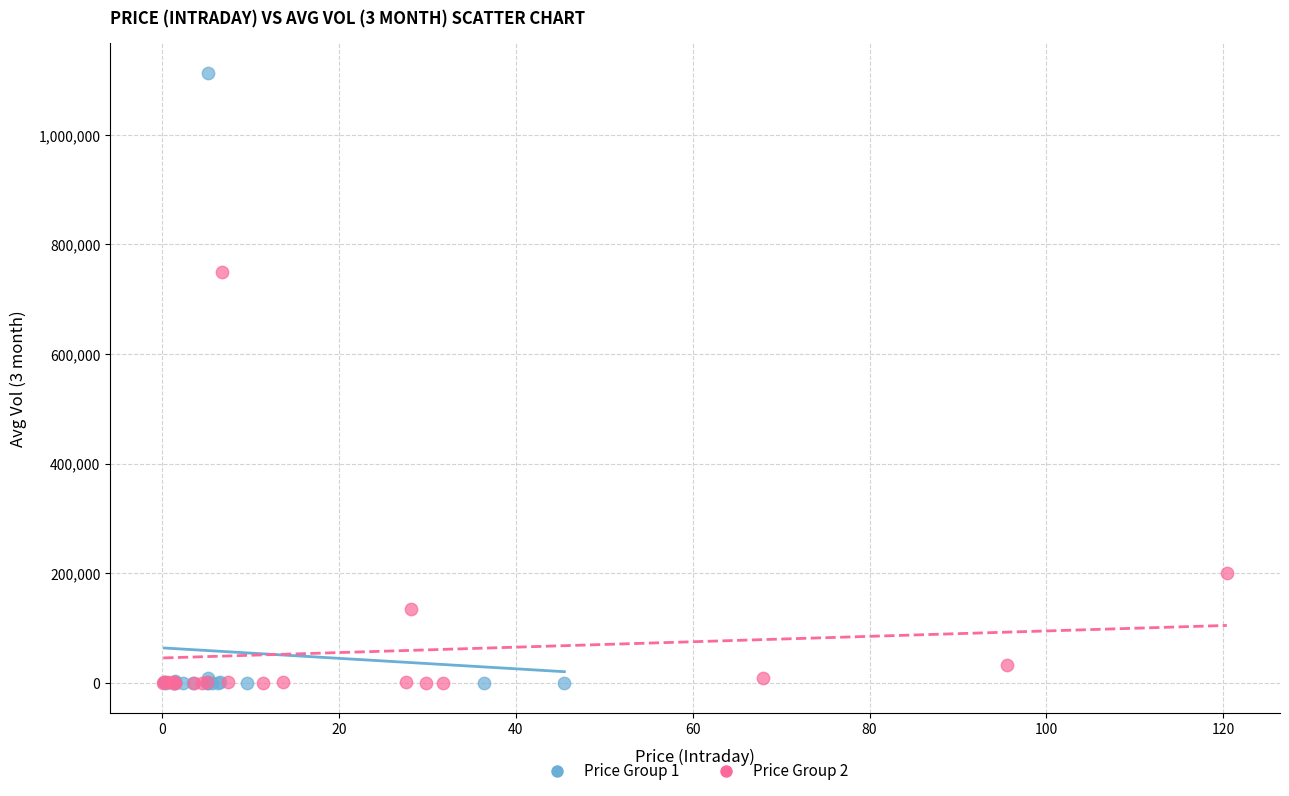

Which series has the widest spread of Y values?

Price Group 1